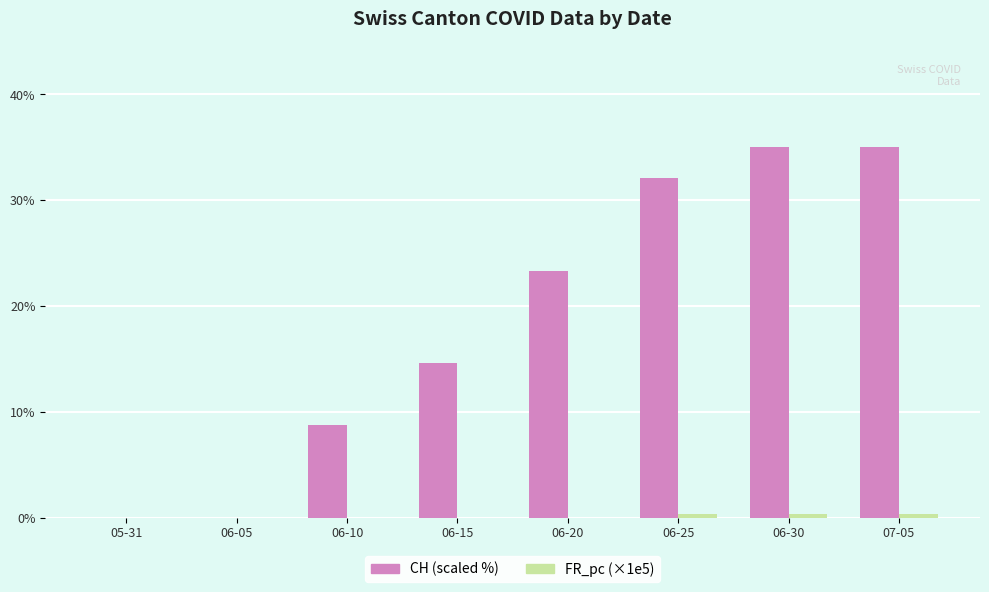

What is the greatest value displayed?

35.0